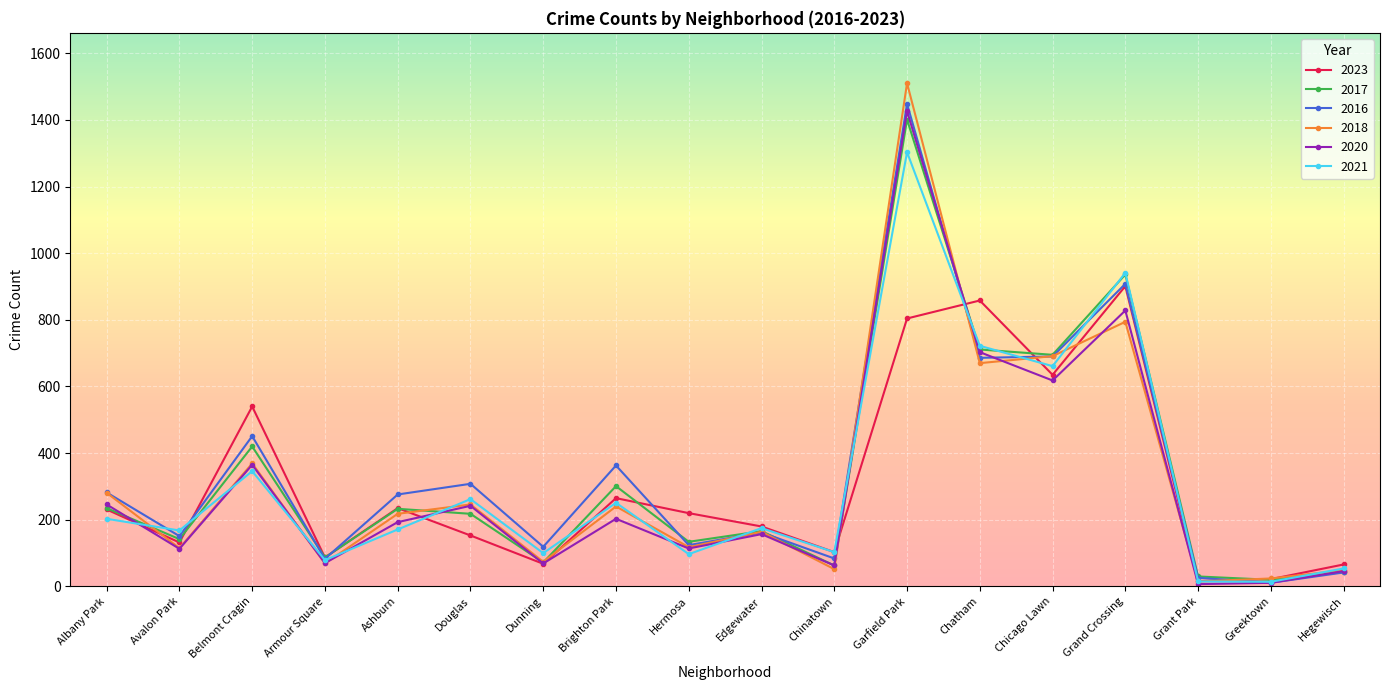

List the series in order of their peak value, lowest first.

2023, 2021, 2017, 2020, 2016, 2018